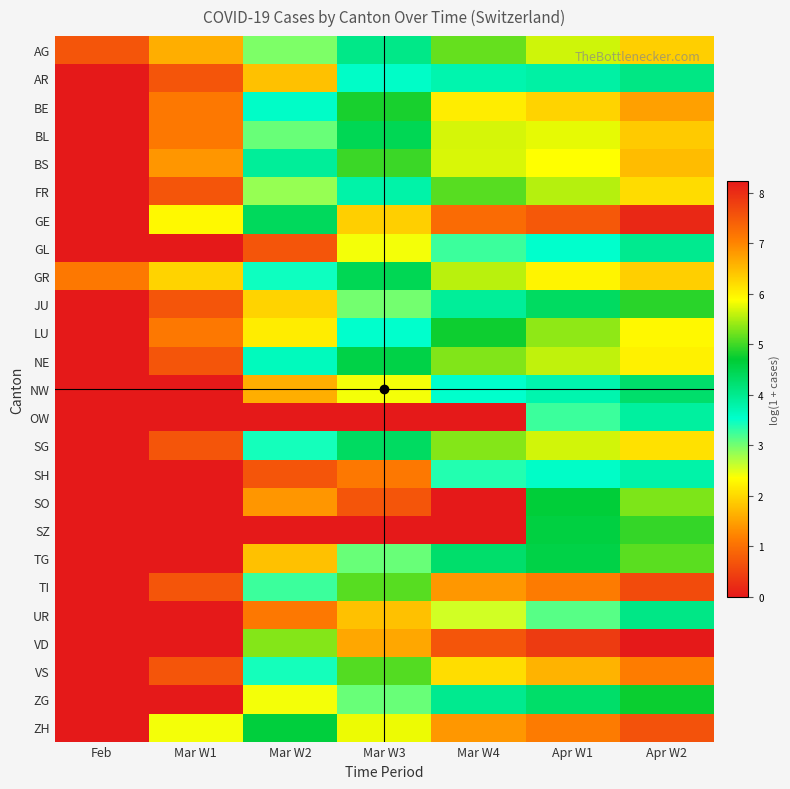

Which series has the largest range (max minus min)?

VD